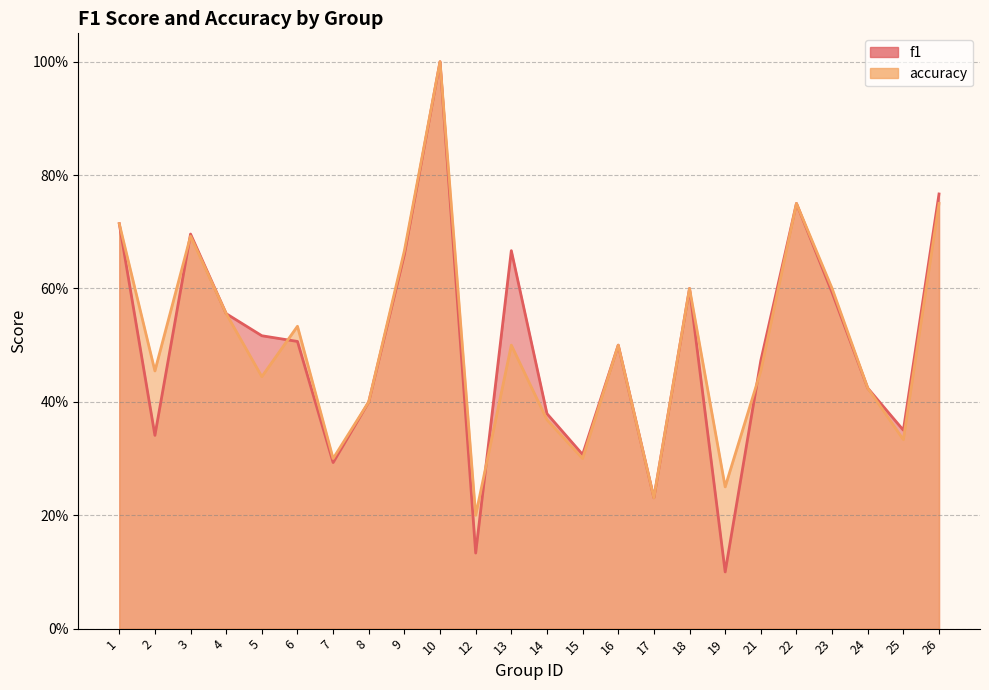

Reading left to right, list all the values displayed in this chart.

f1: 0.7	0.3	0.7	0.6	0.5	0.5	0.3	0.4	0.7	1.0	0.1	0.7	0.4	0.3	0.5	0.2	0.6	0.1	0.5	0.8	0.6	0.4	0.4	0.8
accuracy: 0.7	0.5	0.7	0.6	0.4	0.5	0.3	0.4	0.7	1.0	0.2	0.5	0.4	0.3	0.5	0.2	0.6	0.2	0.5	0.8	0.6	0.4	0.3	0.8